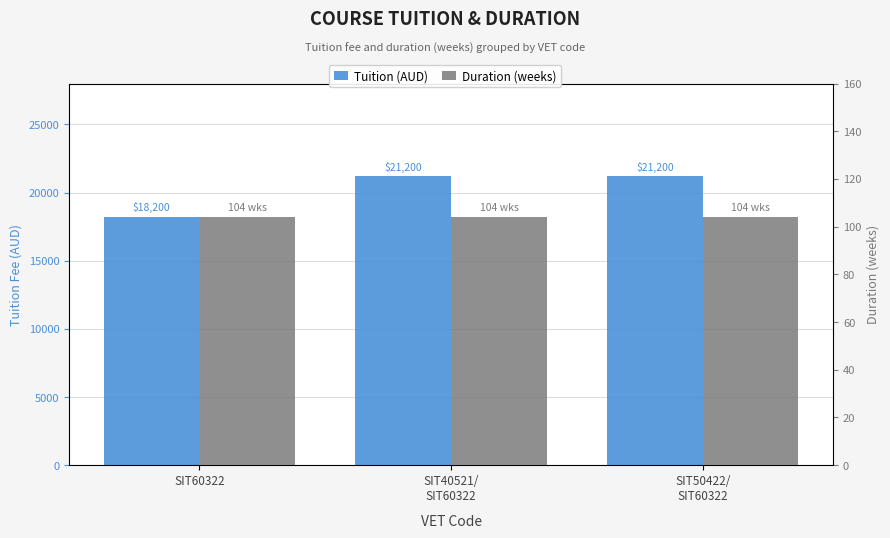

True or false: duration has a value of 22 at SIT40521/
SIT60322.

False